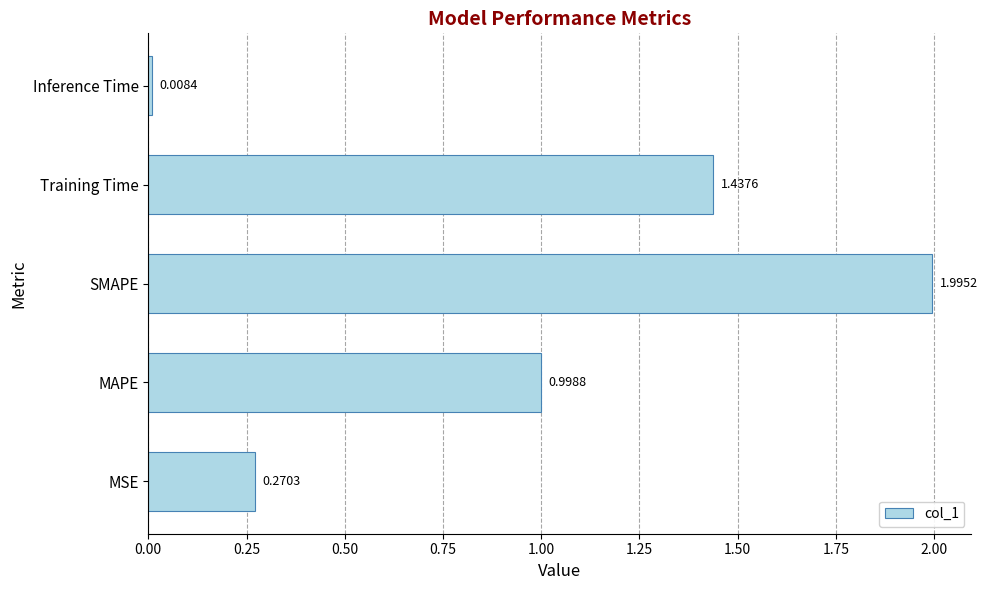

Which category has the lowest value across all series?

Inference Time